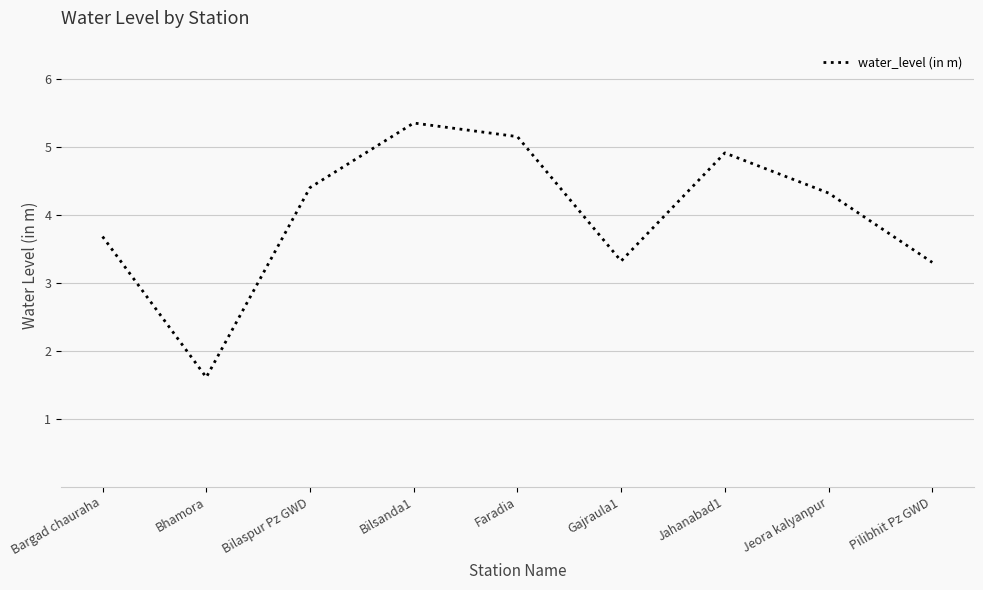

Which label corresponds to the smallest value in the chart?

Bhamora